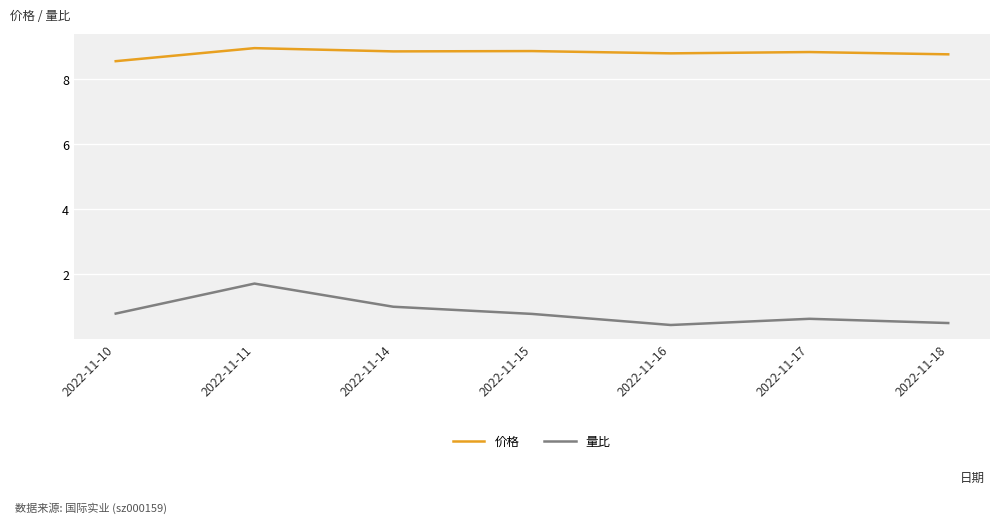

At which category does 价格 reach its first local peak?

2022-11-11